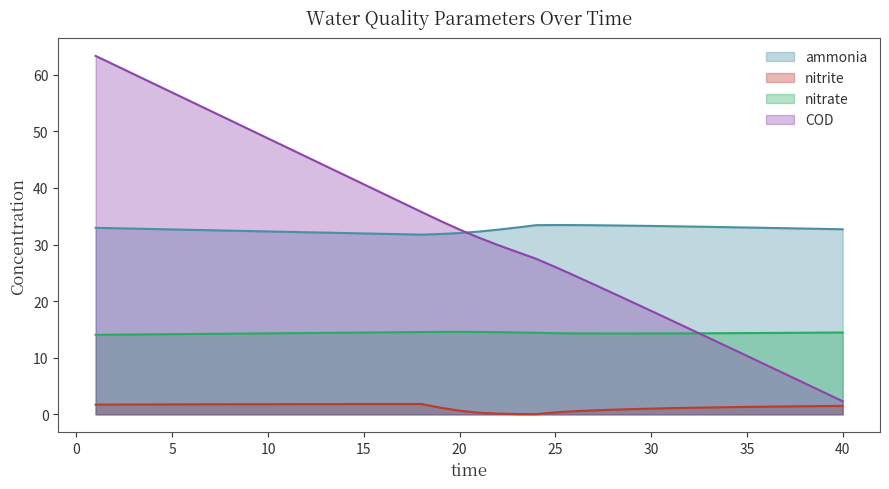

Which series ends up on top after the final intersection of COD and ammonia?

ammonia